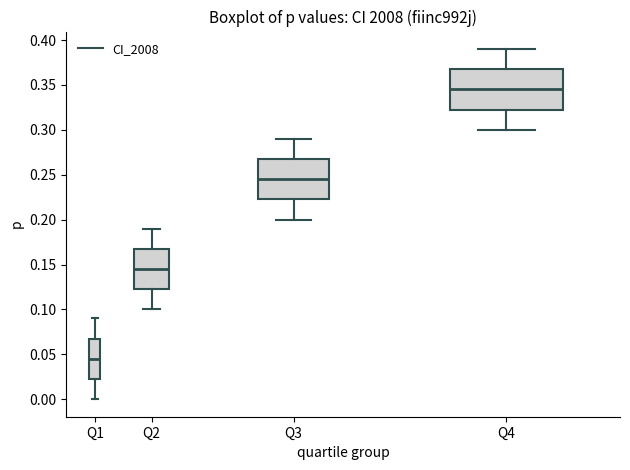

Which box has the lowest median line?

Q1